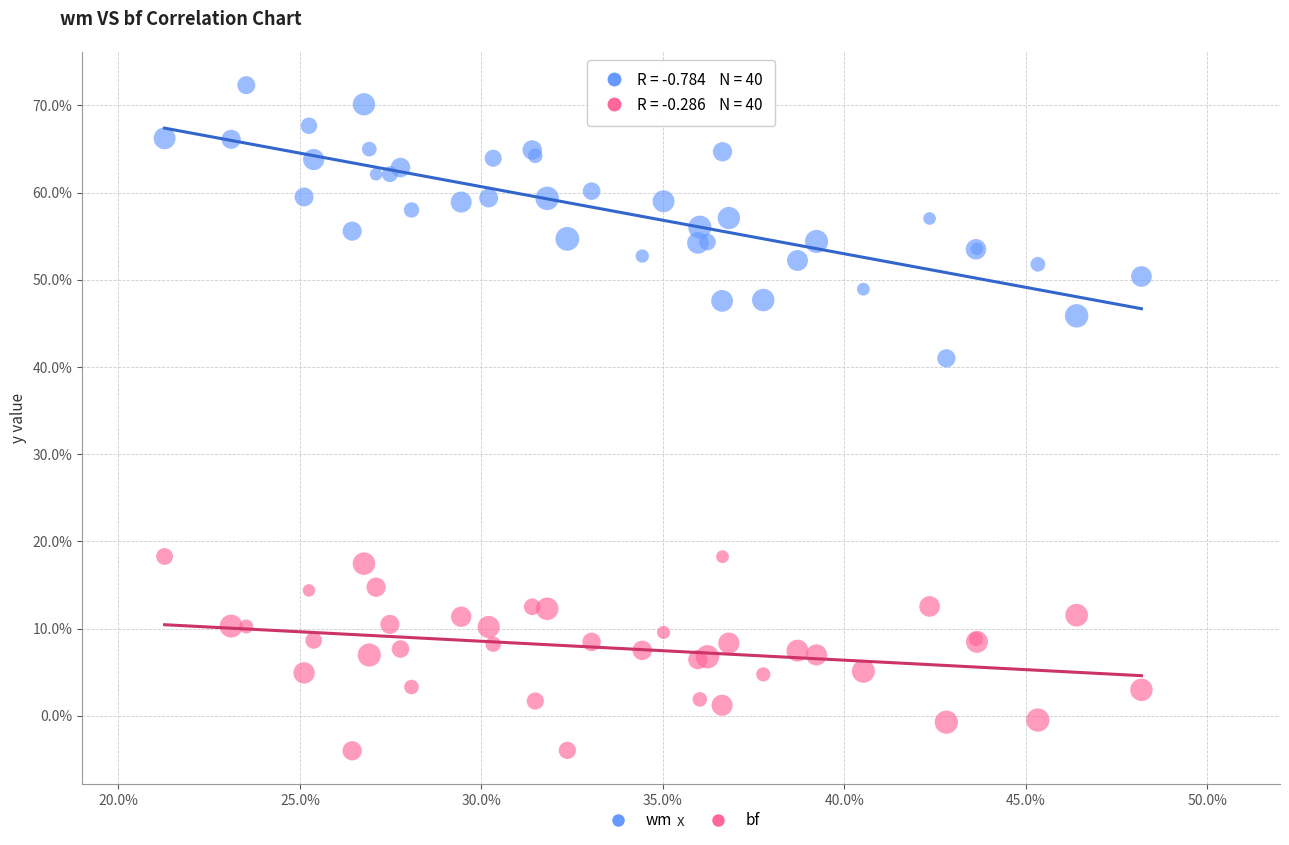

Which series reaches the maximum Y coordinate?

wm